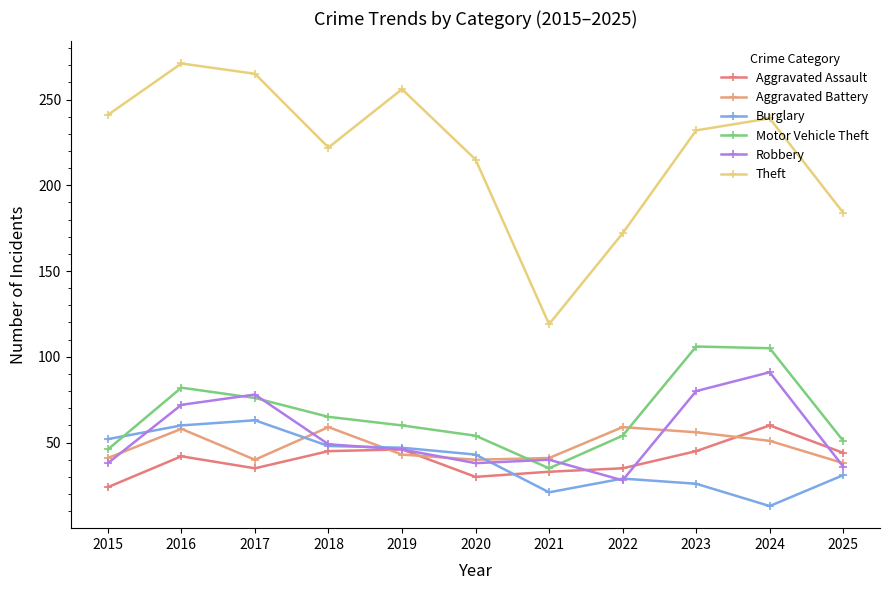

Rank the series by their maximum value, from lowest to highest.

Aggravated Battery, Aggravated Assault, Burglary, Robbery, Motor Vehicle Theft, Theft